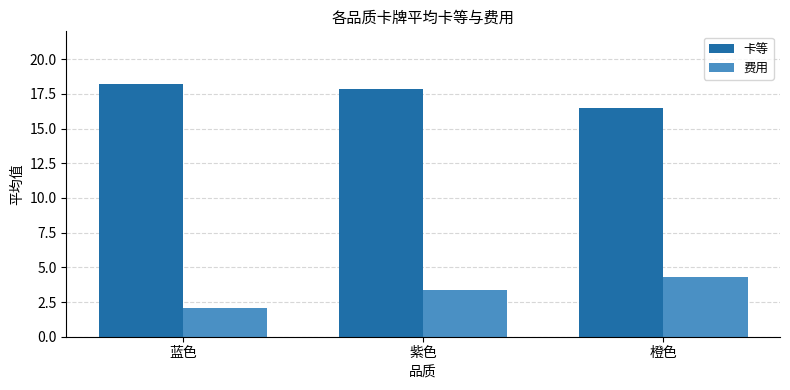

What is the average value of the 卡等 series?

17.5